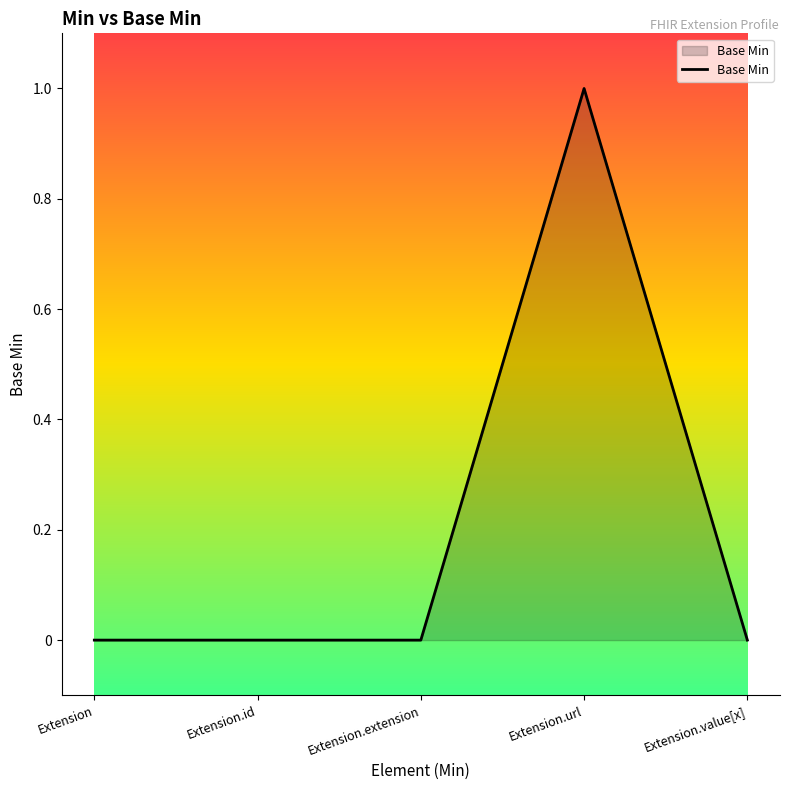

True or false: there are more than 0 points higher than both neighbors.

True